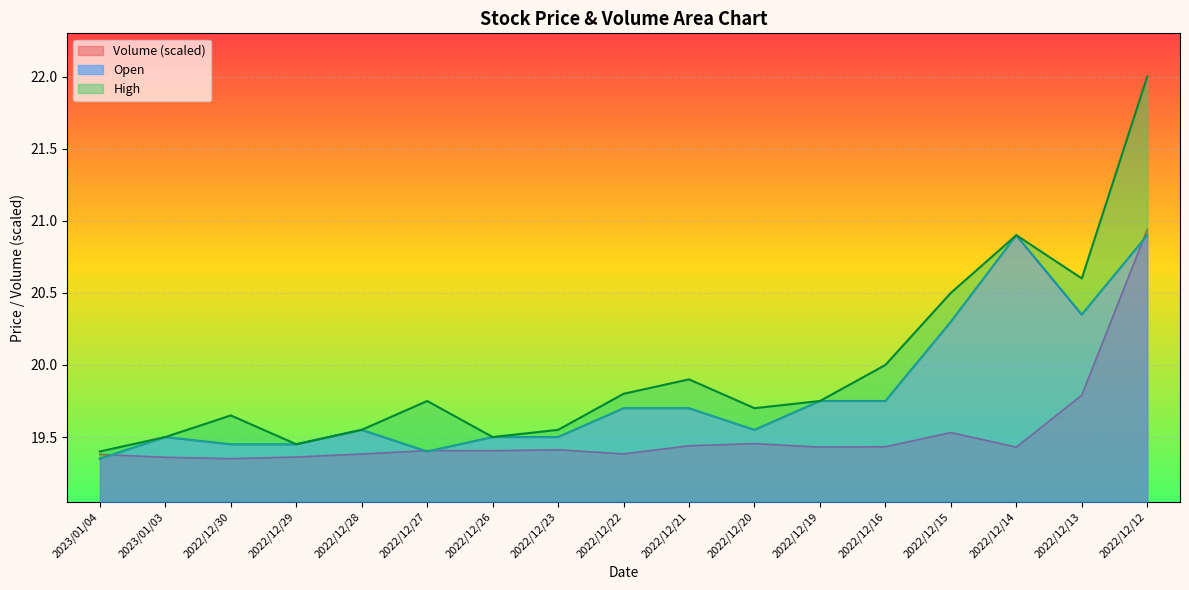

Rank the series at 2022/12/13 from highest to lowest value.

High, Open, Volume